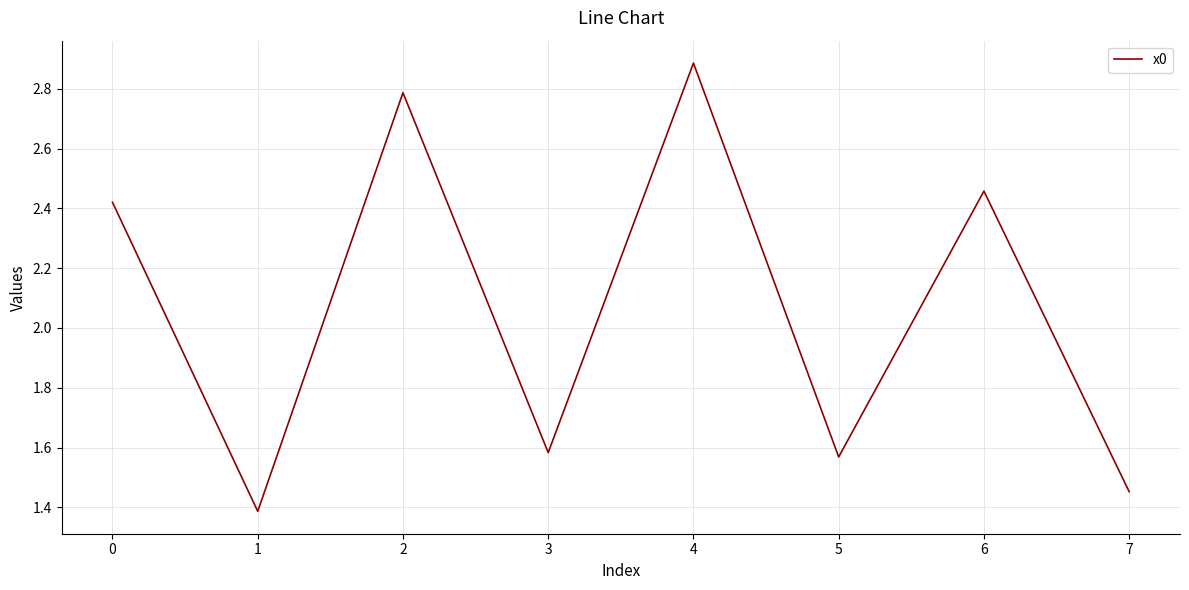

What is the ratio of the value at 5 to the value at 2?

0.6